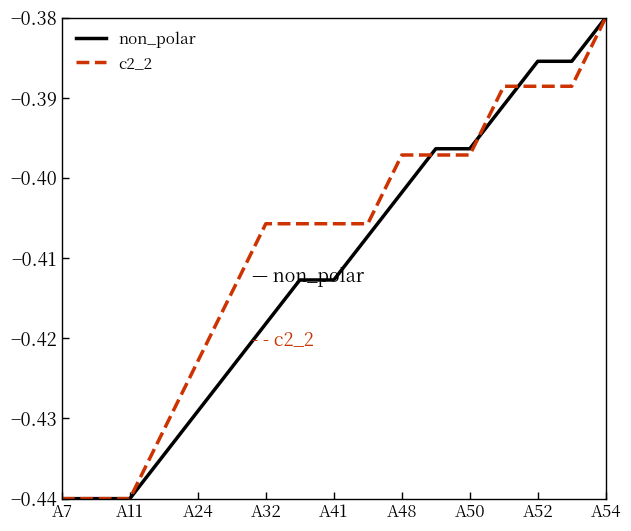

List the series in order of their overall mean, lowest first.

non_polar, c2_2